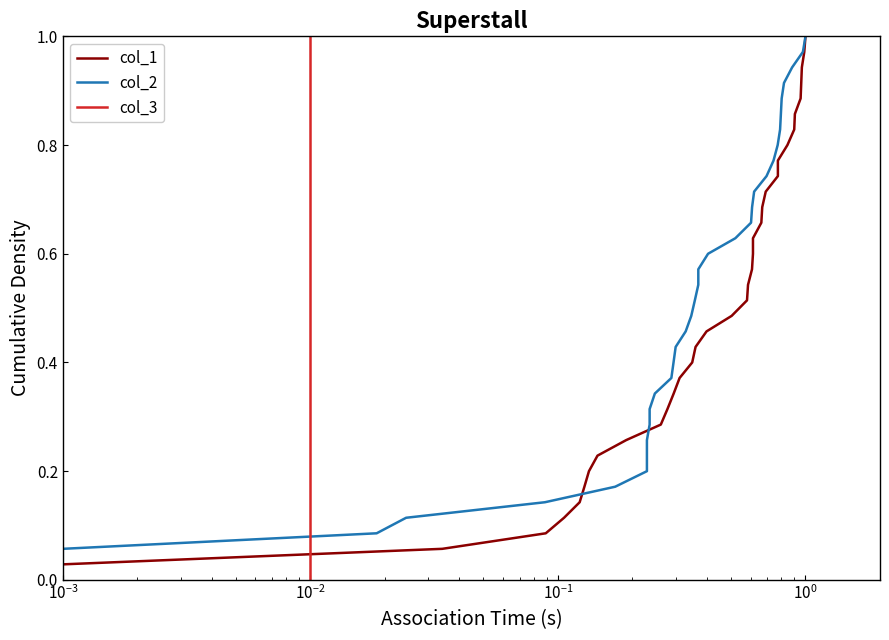

How many series are shown in this chart?

3